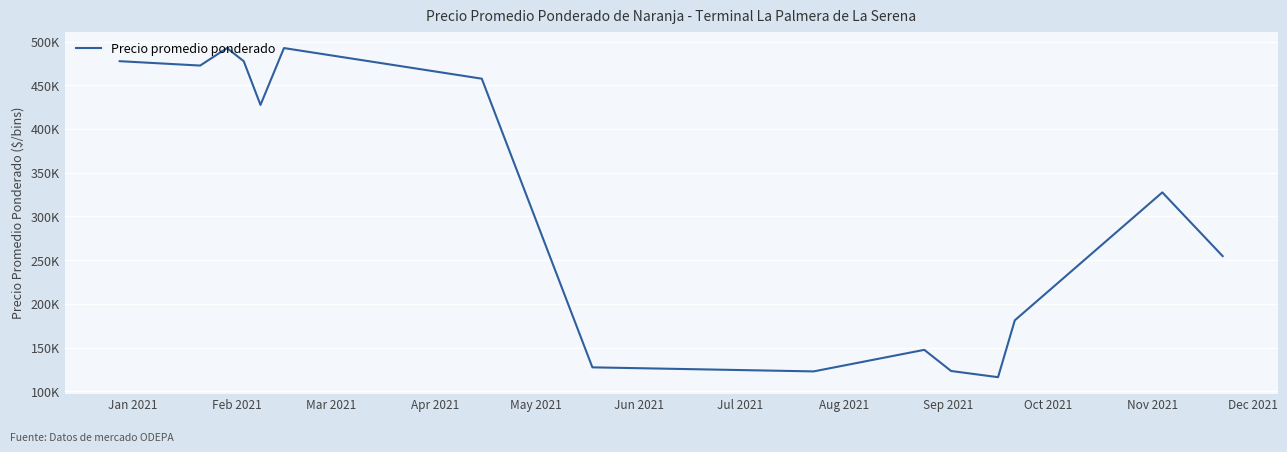

Is this an area chart (filled region under the line)?

No